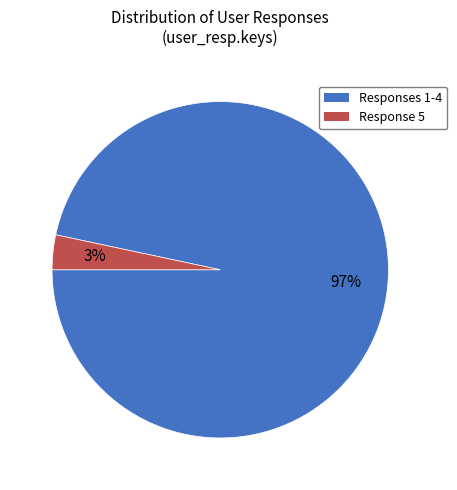

To the nearest percent, what is the average slice percentage?

50%